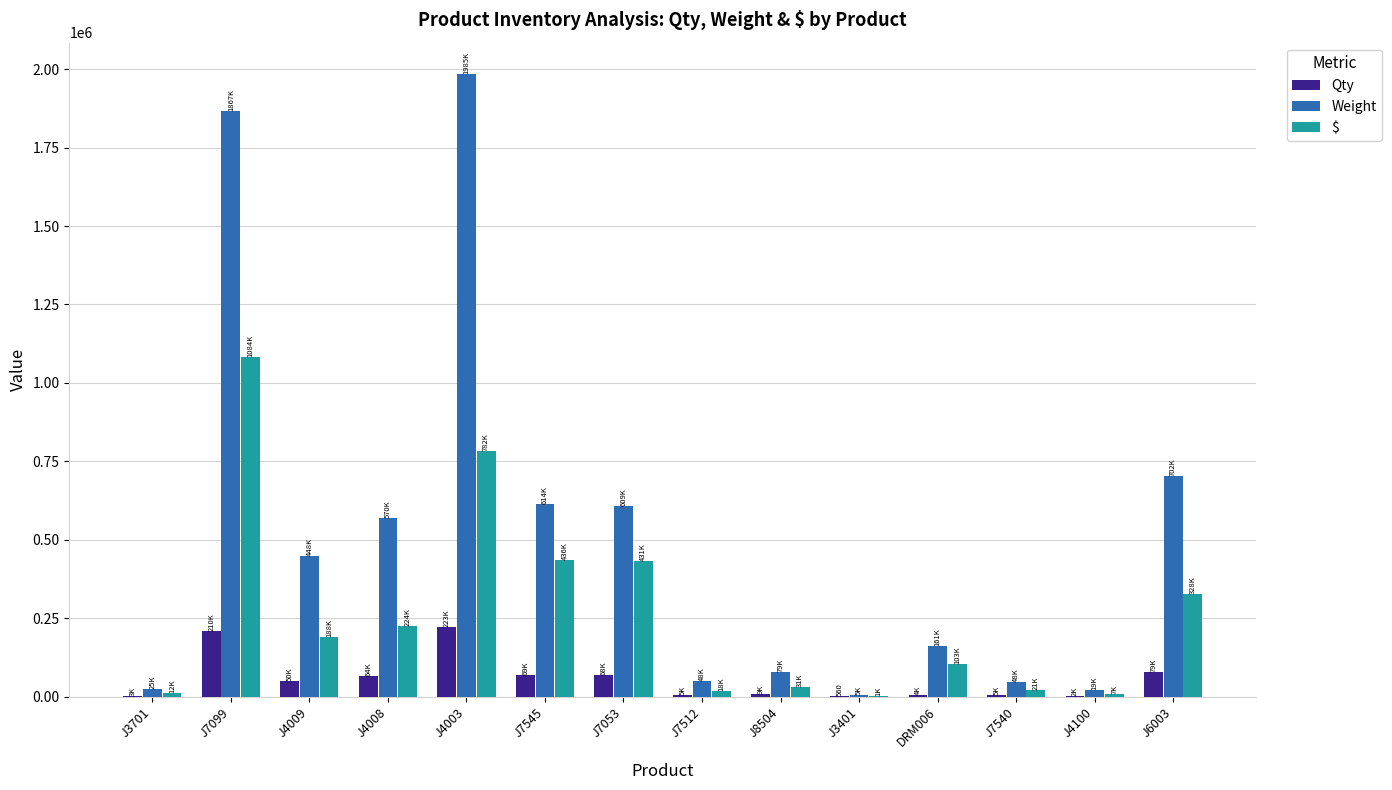

What is the sum of all Weight values?

7181030.7